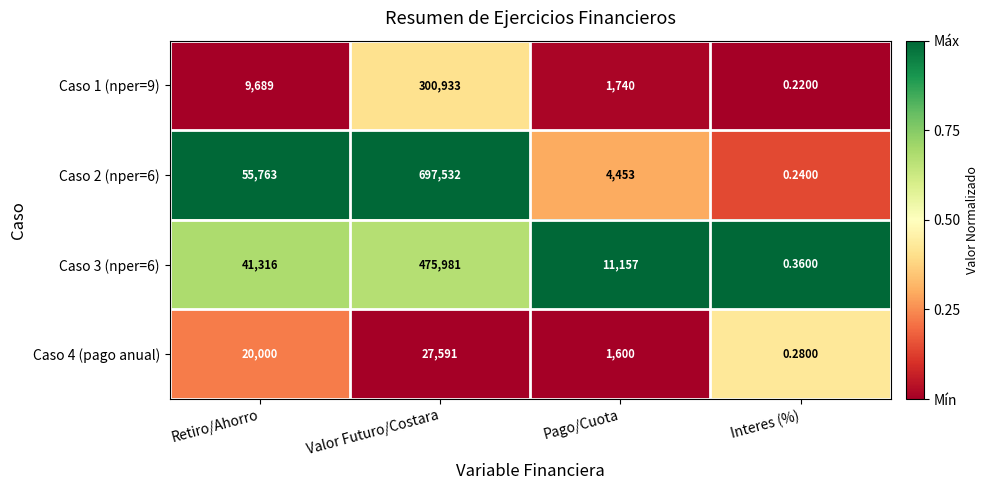

Where is Caso 4 (pago anual) nearest to the value 13795?

Retiro/Ahorro